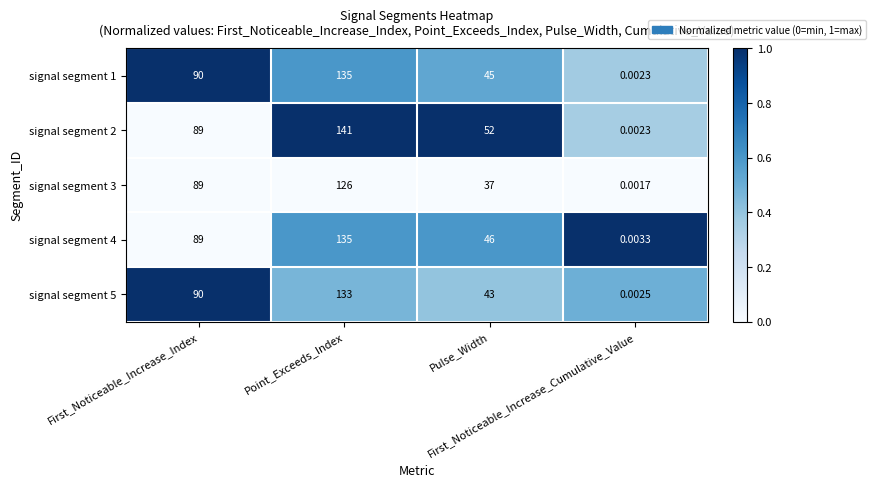

Reading right to left, extract all data points from this chart.

signal segment 1: First_Noticeable_Increase_Cumulative_Value=0.0	Pulse_Width=45.0	Point_Exceeds_Index=135.0	First_Noticeable_Increase_Index=90.0
signal segment 2: First_Noticeable_Increase_Cumulative_Value=0.0	Pulse_Width=52.0	Point_Exceeds_Index=141.0	First_Noticeable_Increase_Index=89.0
signal segment 3: First_Noticeable_Increase_Cumulative_Value=0.0	Pulse_Width=37.0	Point_Exceeds_Index=126.0	First_Noticeable_Increase_Index=89.0
signal segment 4: First_Noticeable_Increase_Cumulative_Value=0.0	Pulse_Width=46.0	Point_Exceeds_Index=135.0	First_Noticeable_Increase_Index=89.0
signal segment 5: First_Noticeable_Increase_Cumulative_Value=0.0	Pulse_Width=43.0	Point_Exceeds_Index=133.0	First_Noticeable_Increase_Index=90.0